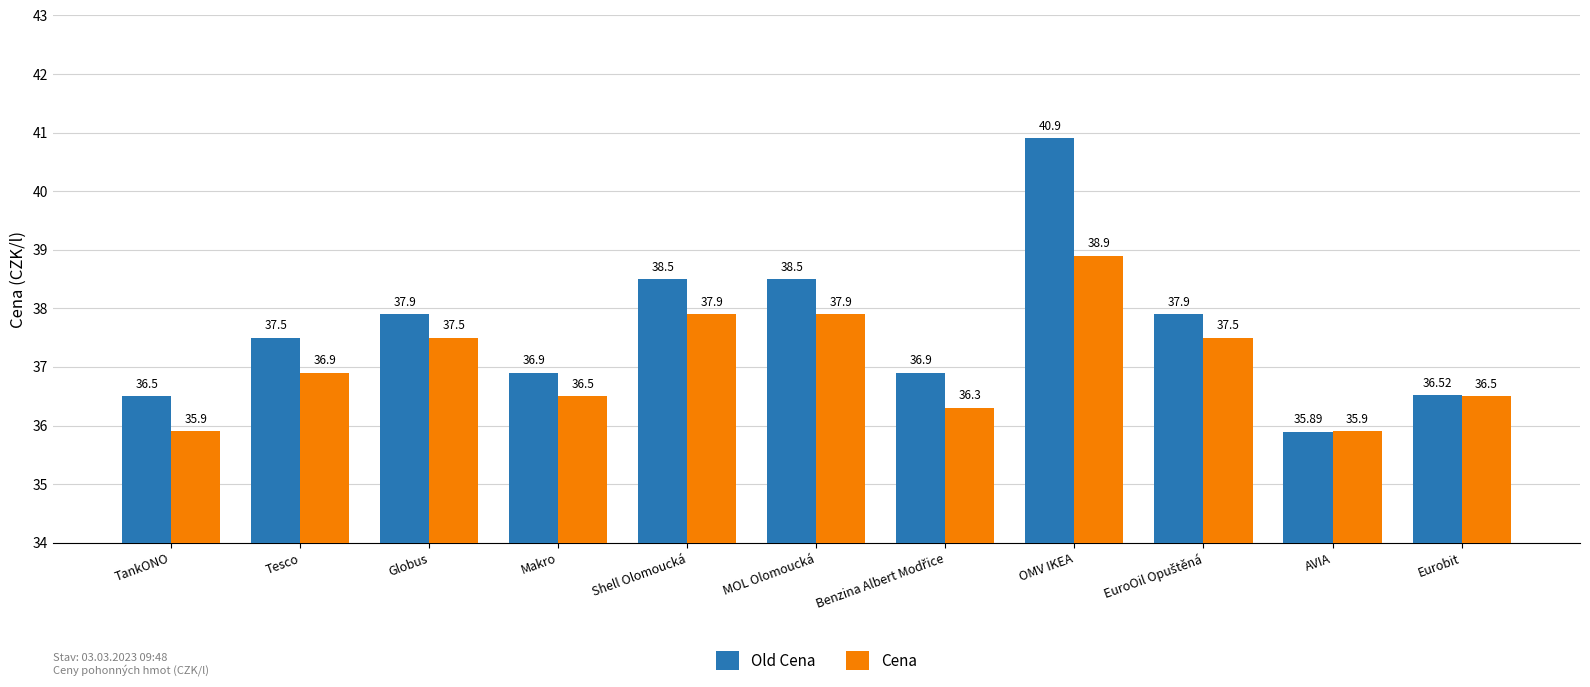

What is the value of the Old Cena bar at the 11th from the left?

36.5